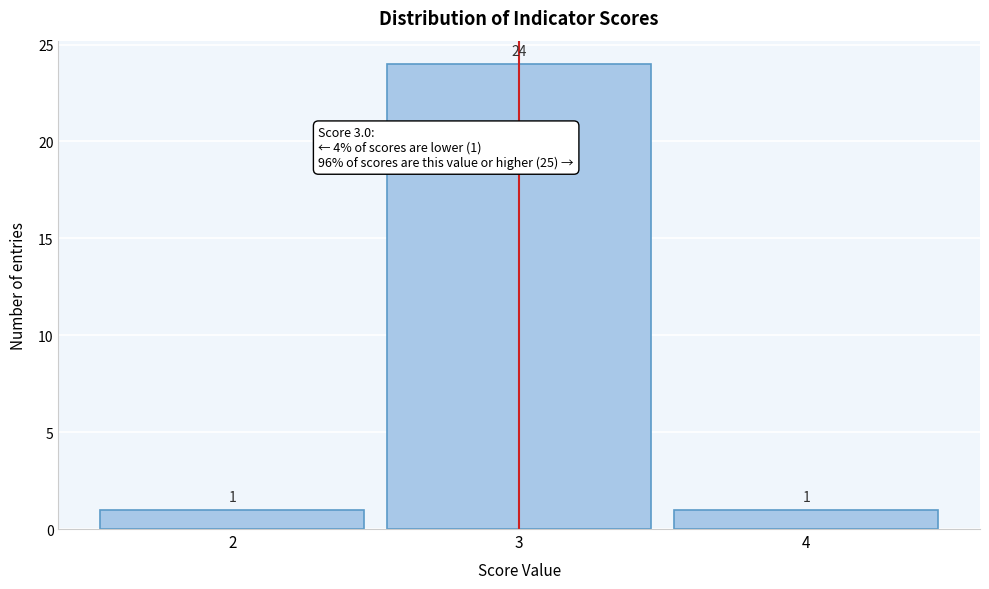

How tall is the bar that spans 1.5 to 2.5 on the x-axis?

1